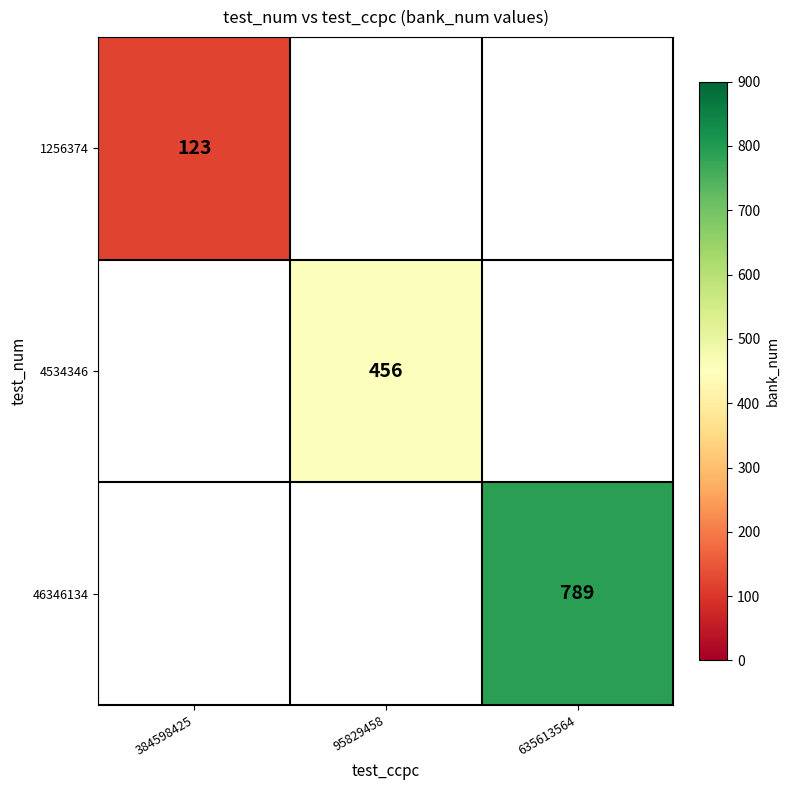

The 1256374 series shows 123 at 384598425. True or false?

True